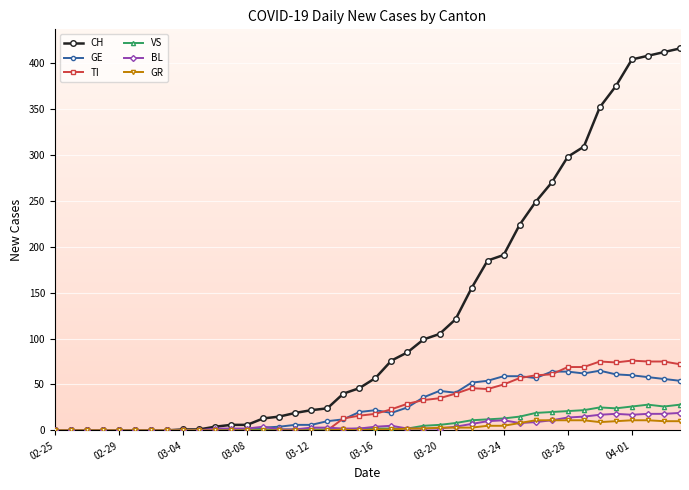

How many distinct data groups are displayed?

6